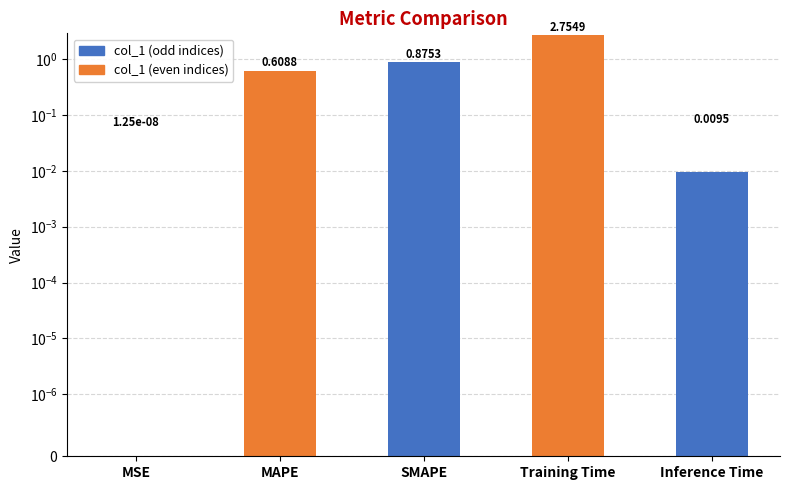

List the labels in order of value, largest first.

Training Time, SMAPE, MAPE, Inference Time, MSE